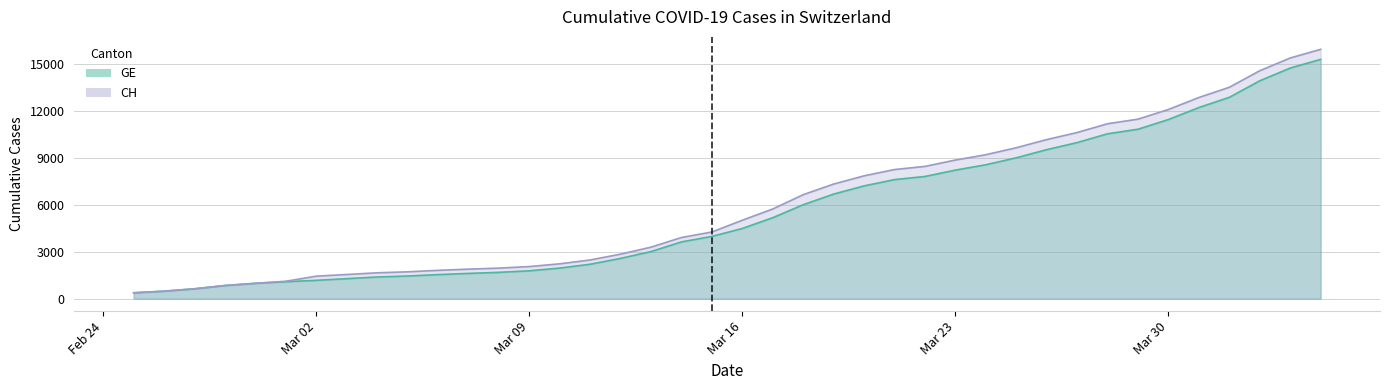

What is the spread (max minus min) of values at Mar 16?

527